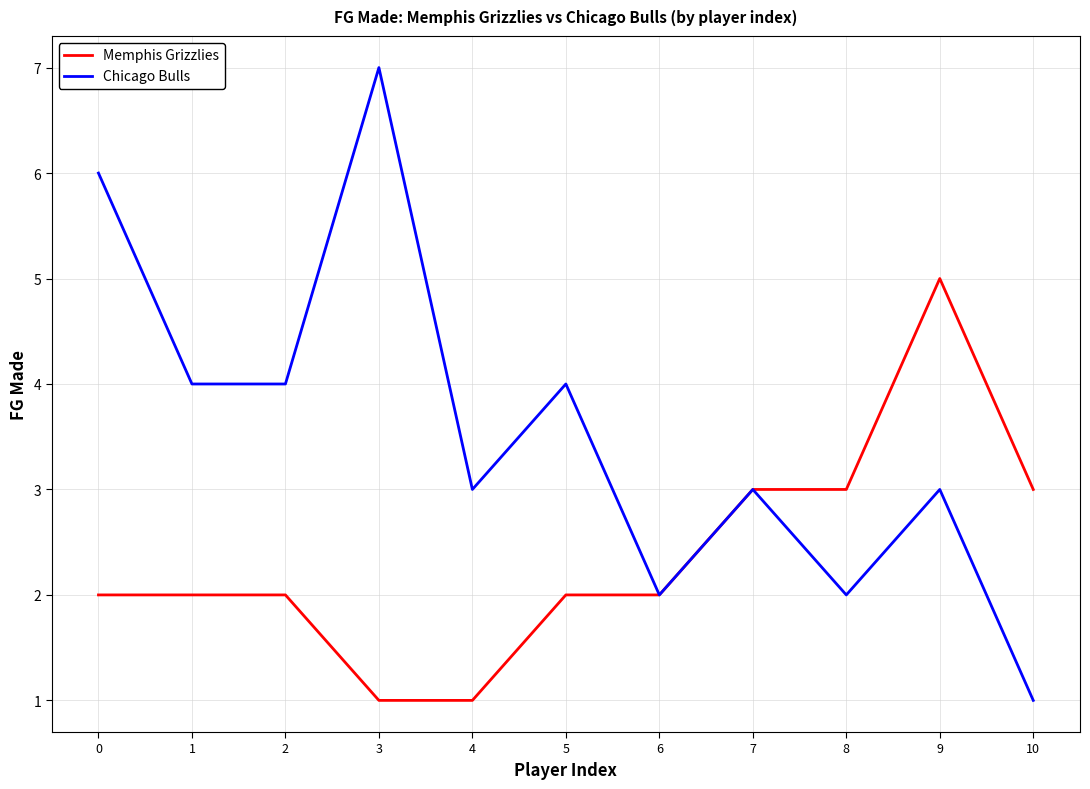

Which category has the highest value across all series?

3